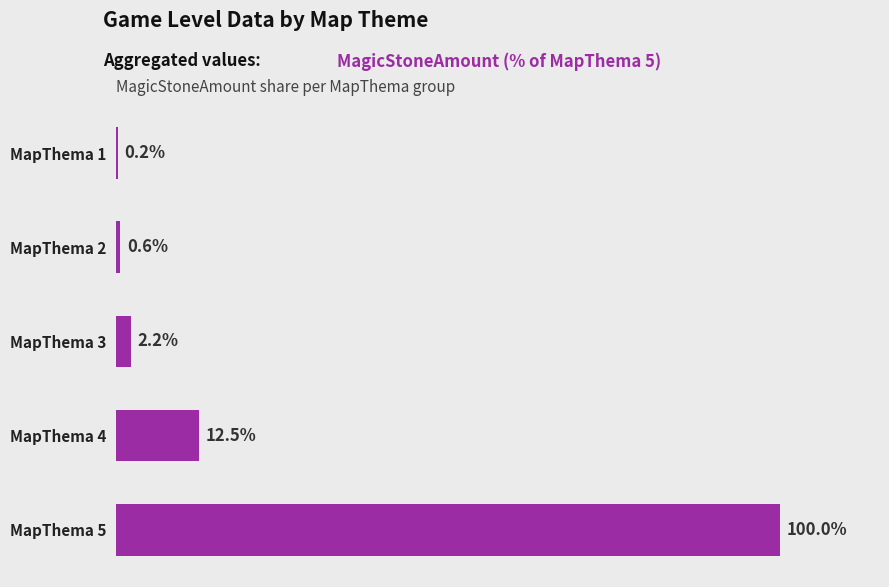

At which label is the value closest to 50?

MapThema 4